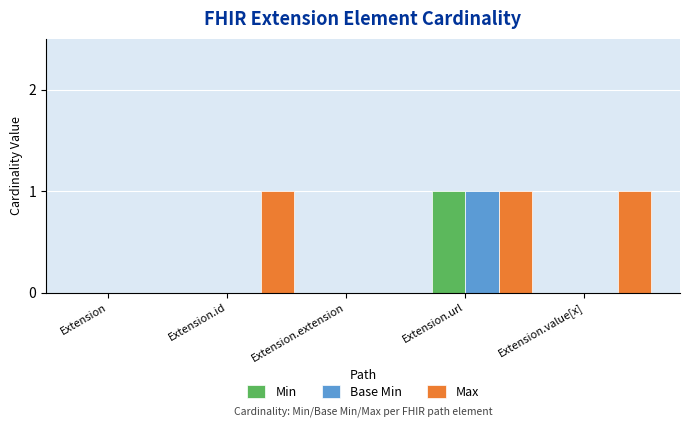

Which series has the largest total across all categories?

Max